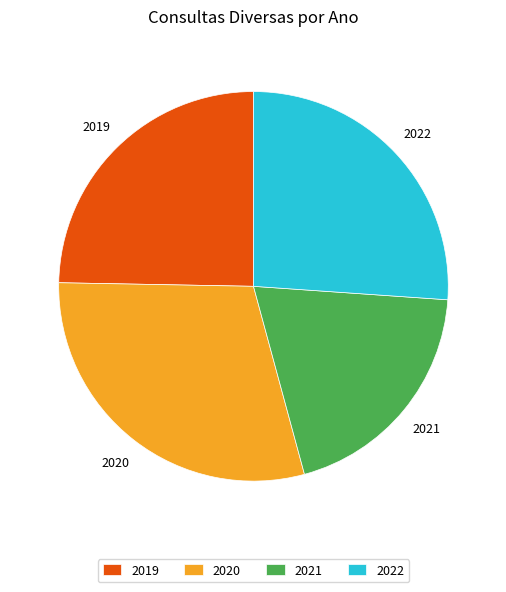

How many segments does this pie chart have?

4